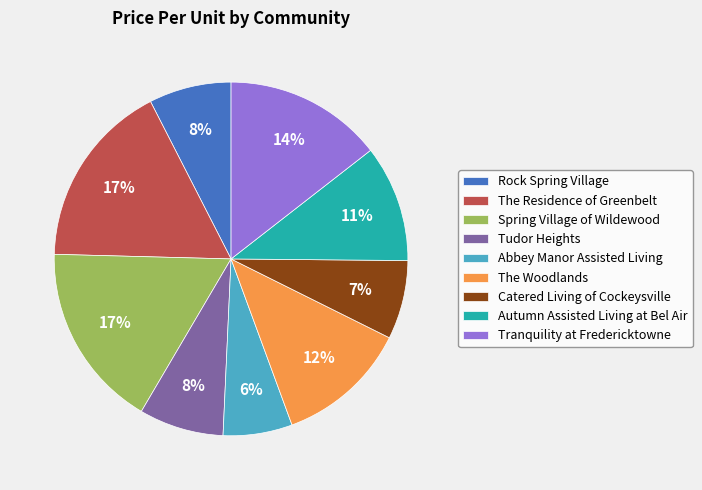

Is the sum of Abbey Manor Assisted Living and The Residence of Greenbelt greater than half?

No